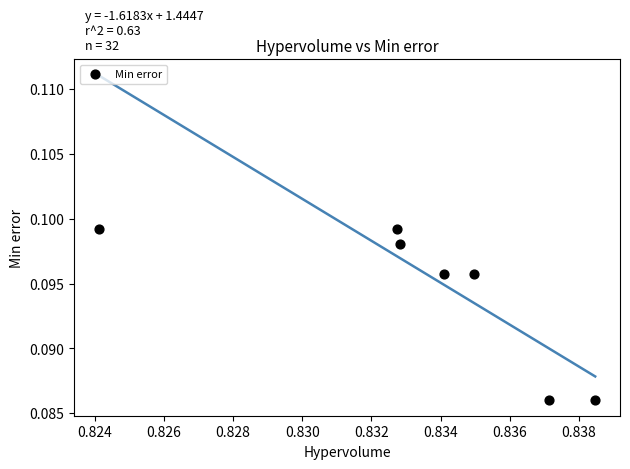

What is the average X value?

0.8